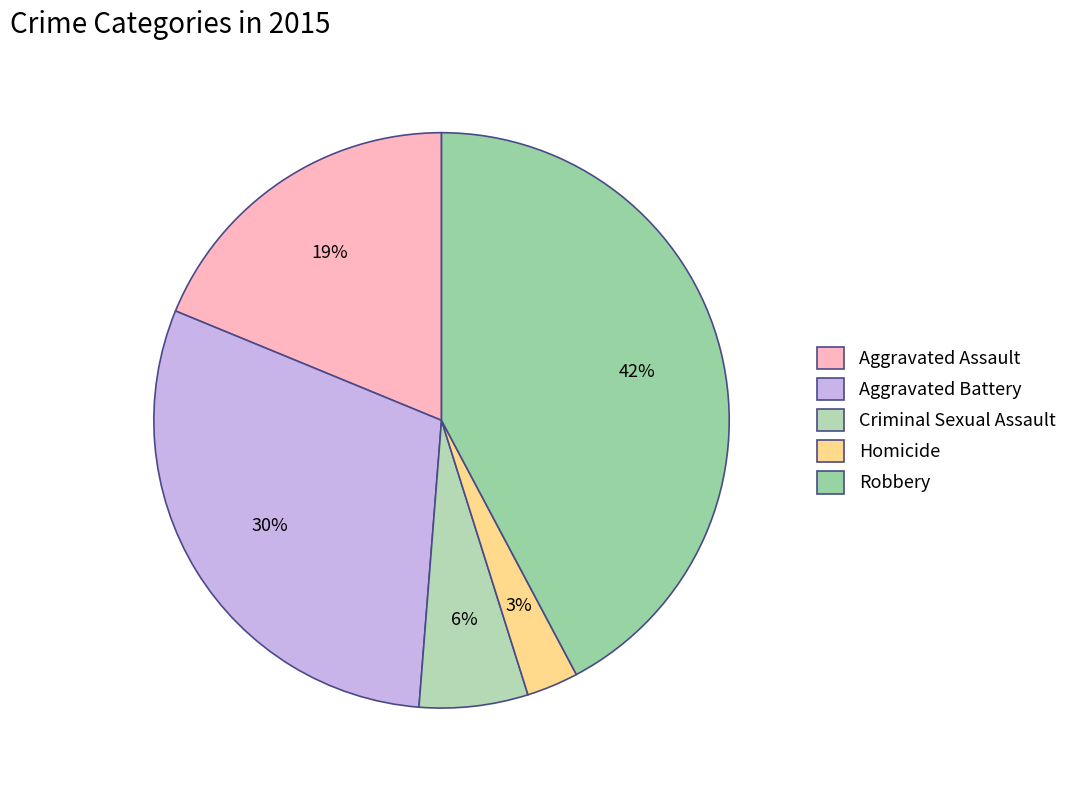

What is the smallest slice in the pie chart?

Homicide